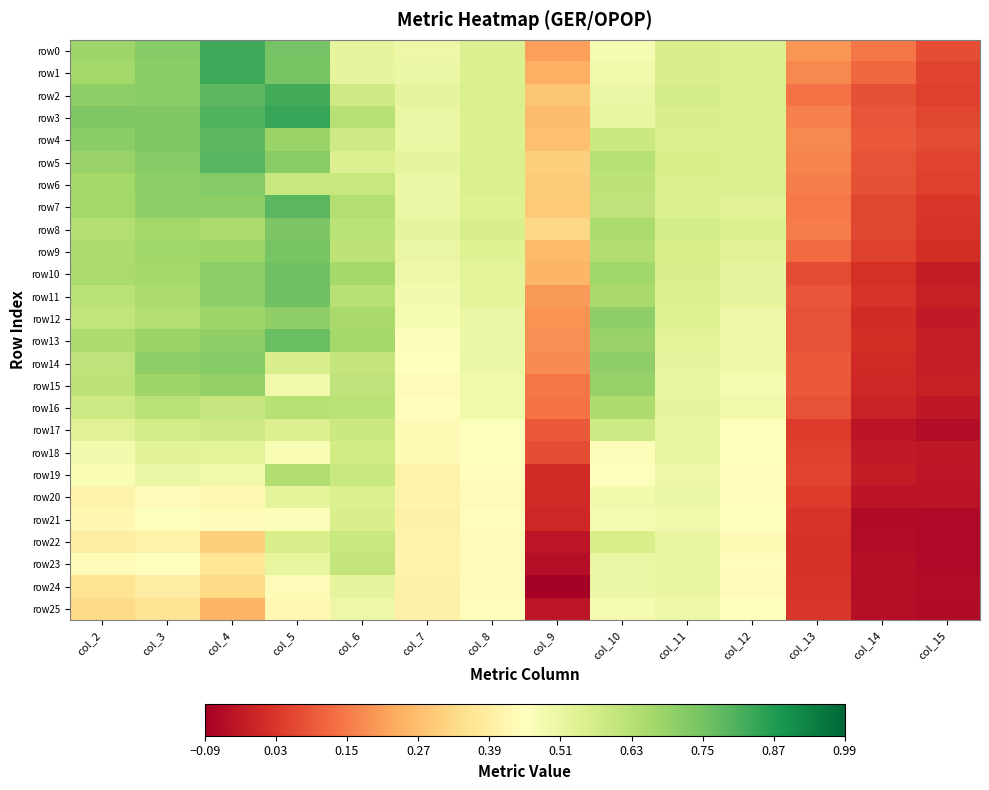

What is the total value across all series at col_12?

12.9